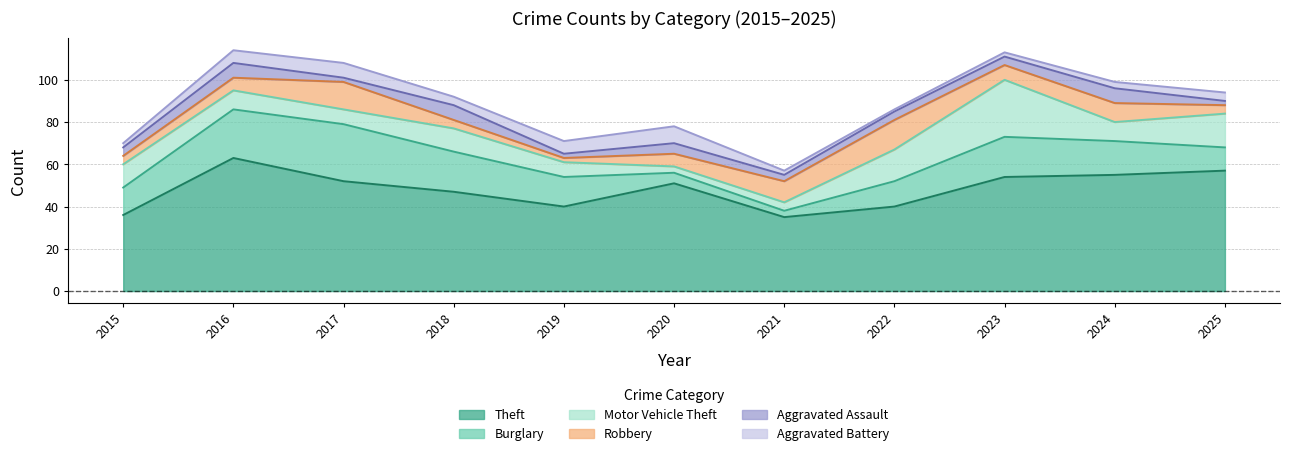

Which category has the lowest value in the Motor Vehicle Theft series?

2020